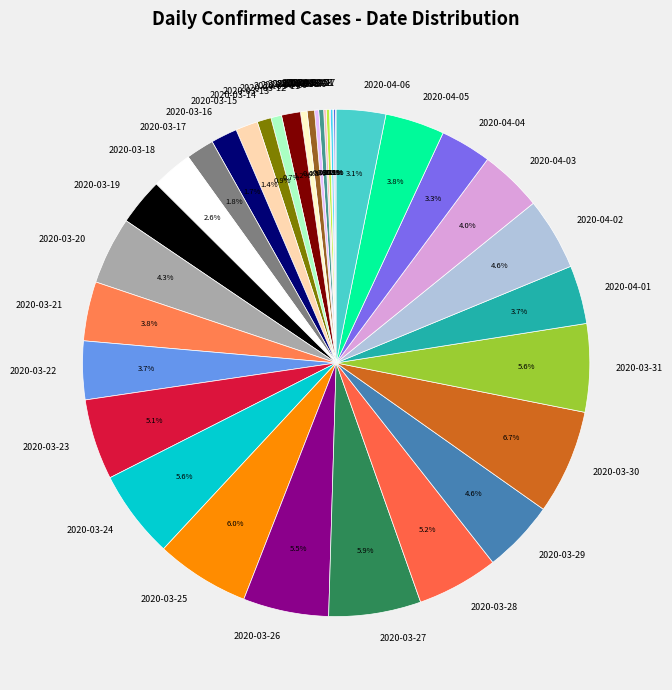

Is there a majority slice in this chart?

No